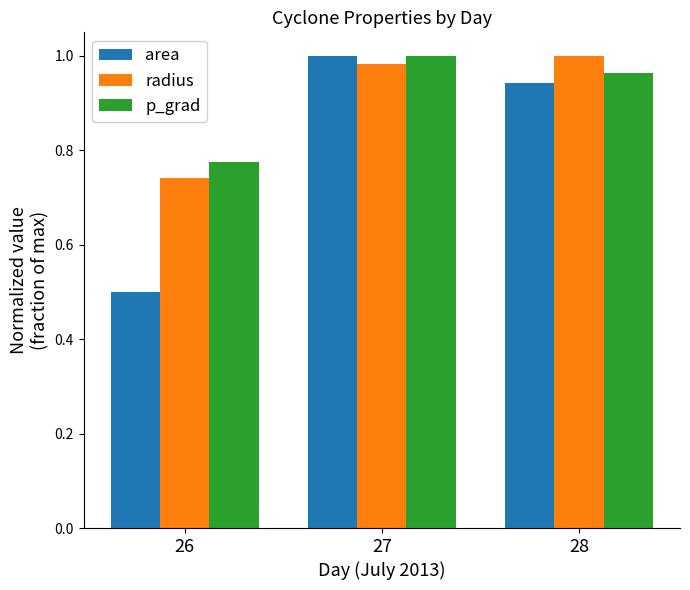

What is the difference between the highest and lowest values at 26?

0.3